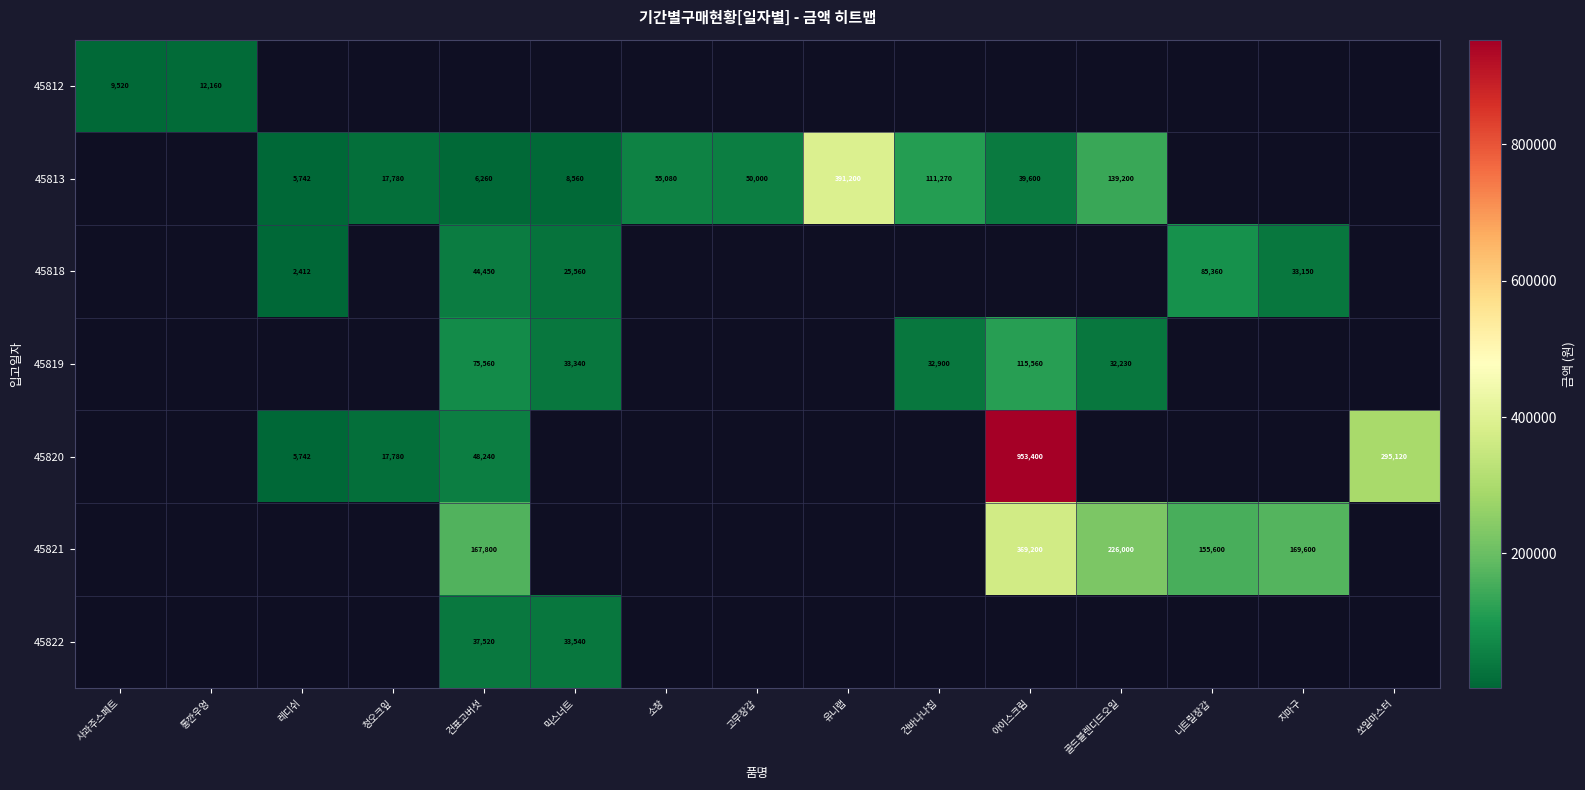

How many data points does each series have?

15